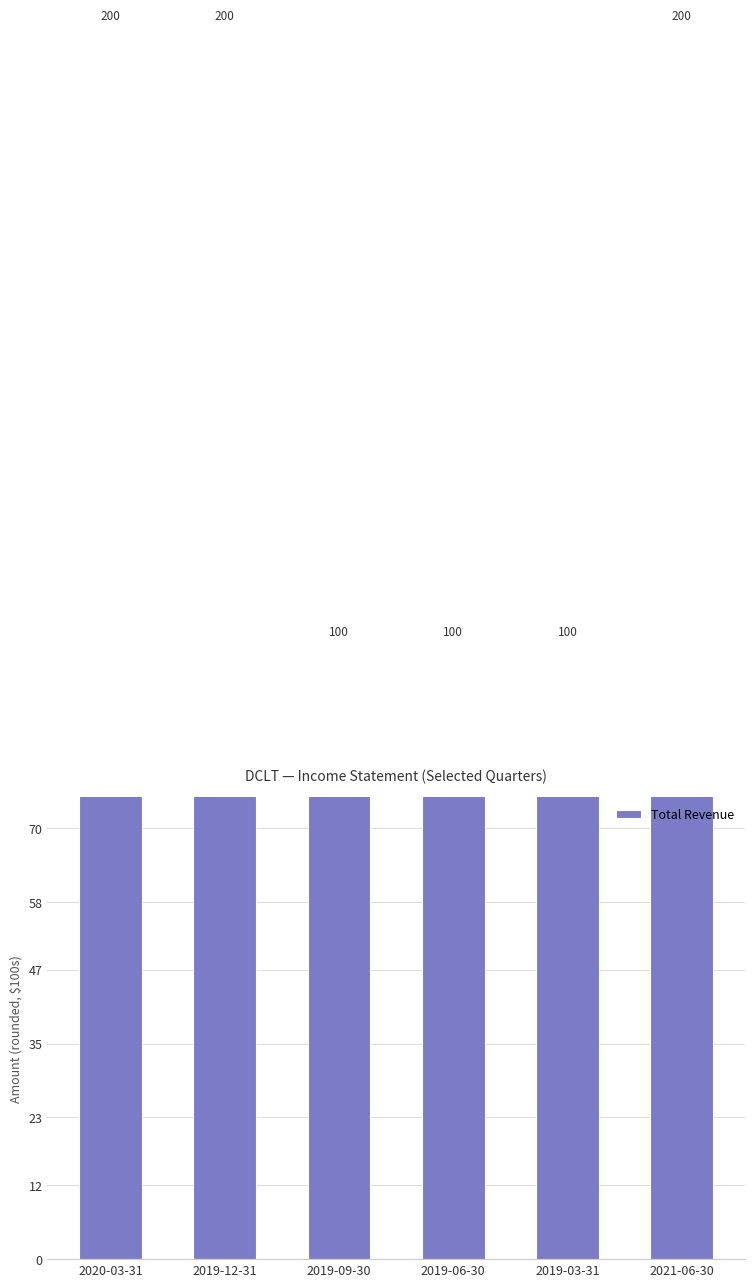

What is the label of the 2nd bar from the right?

2019-03-31